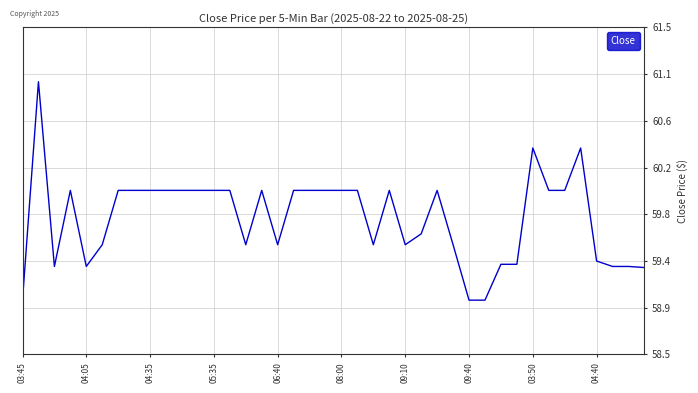

Does the chart display data point markers on the line(s)?

No